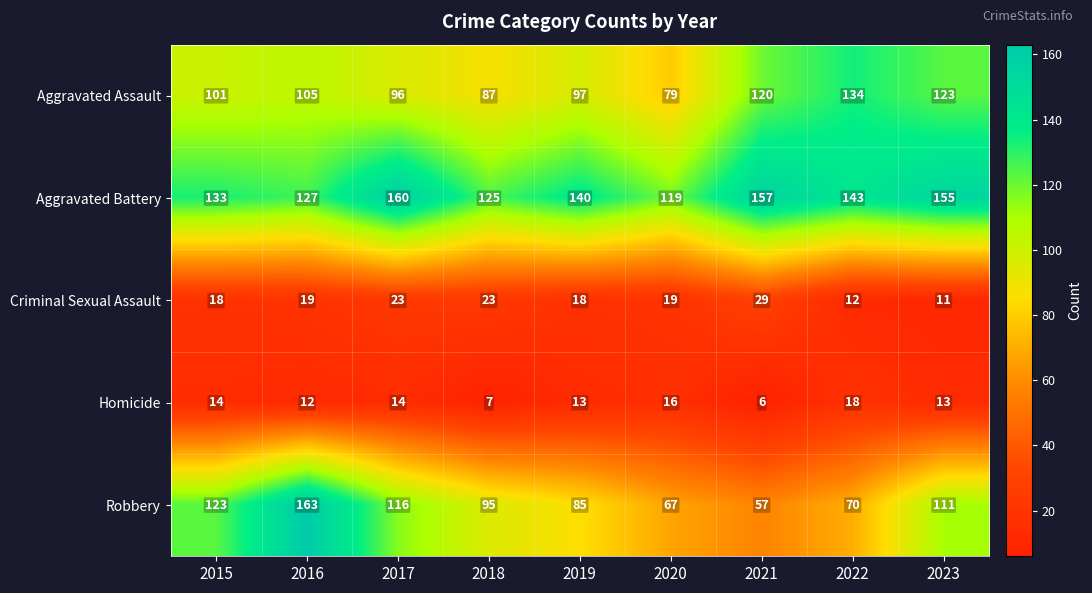

What is the total value across all series at 2018?

337